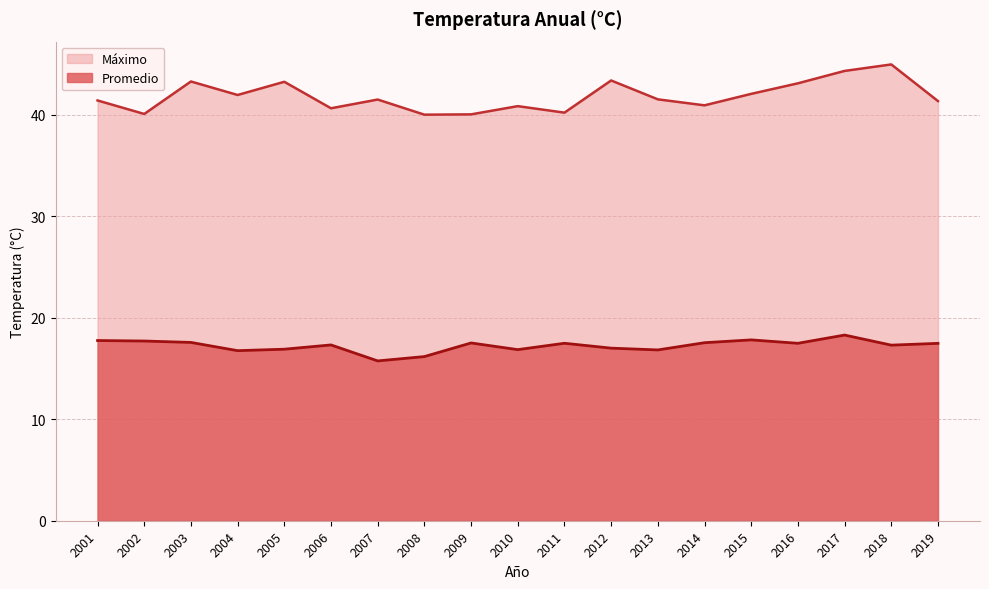

What is the maximum value for Máximo?

45.0